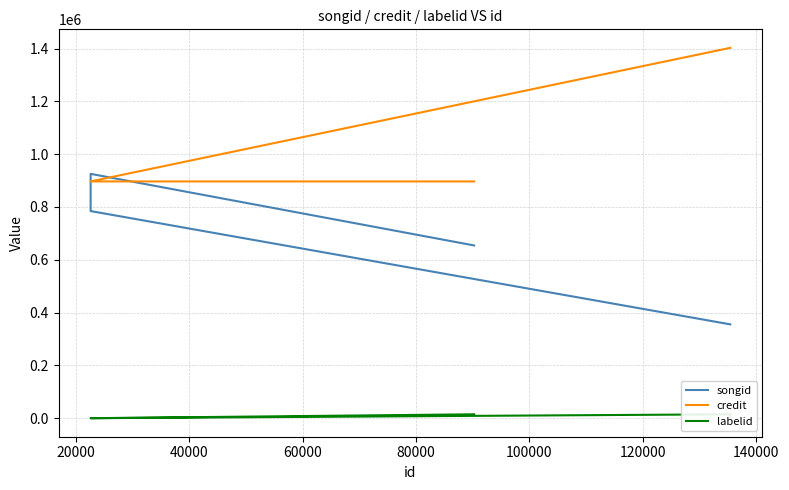

Which series has the largest range (max minus min)?

songid